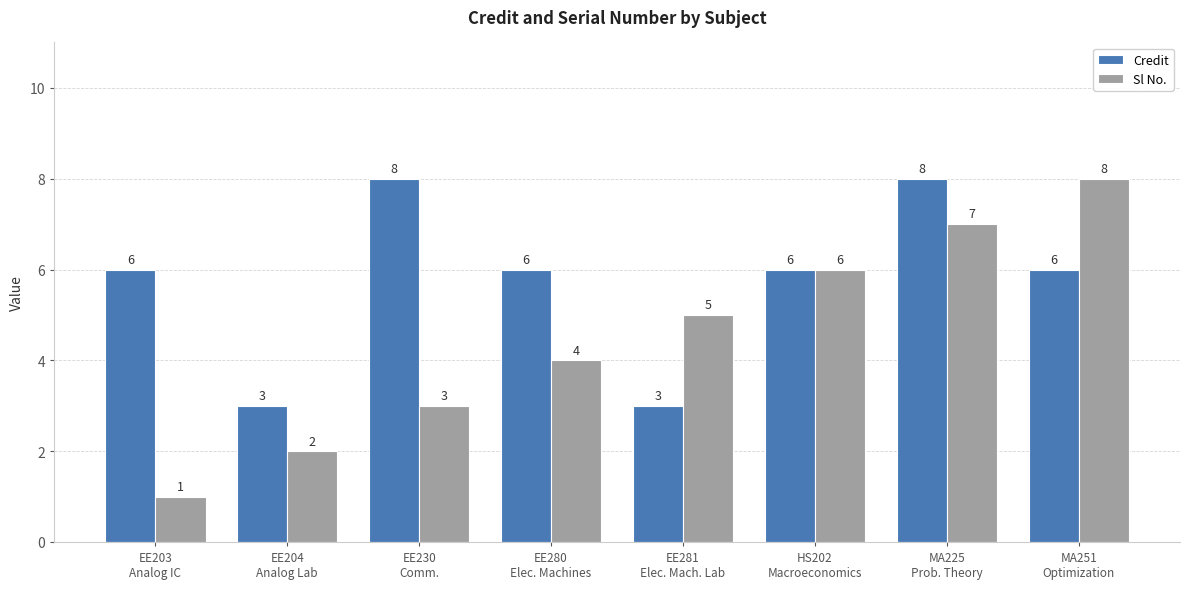

At which category is the sum across all series the highest?

MA225
Prob. Theory